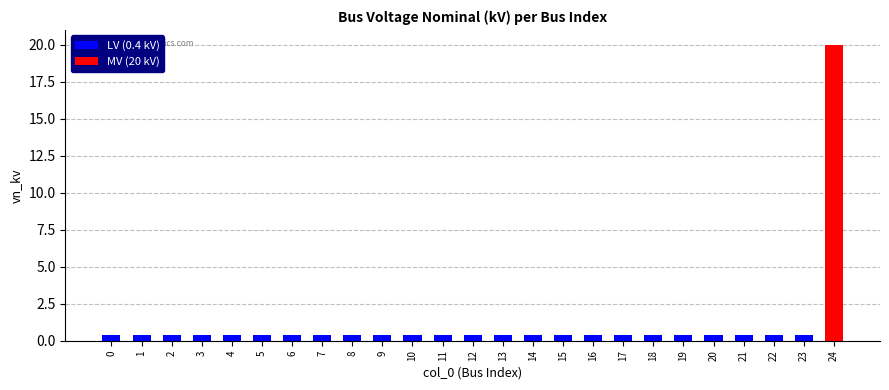

Which has a higher value, 13 or 19?

13